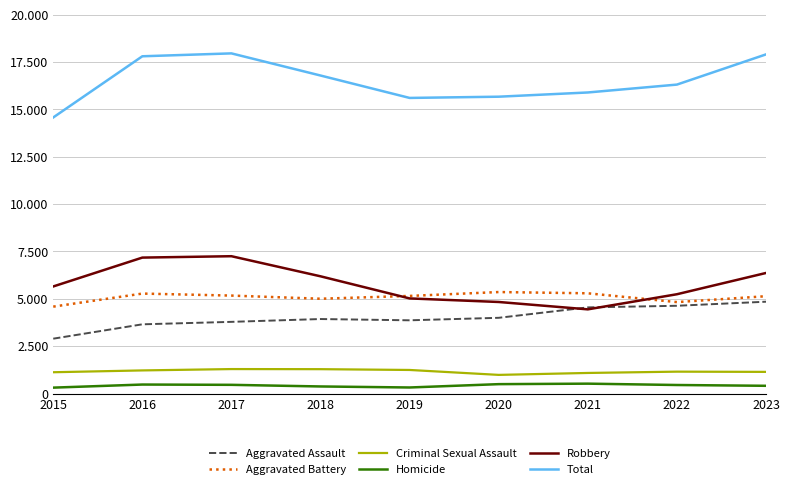

Does the chart have visible grid lines?

Yes